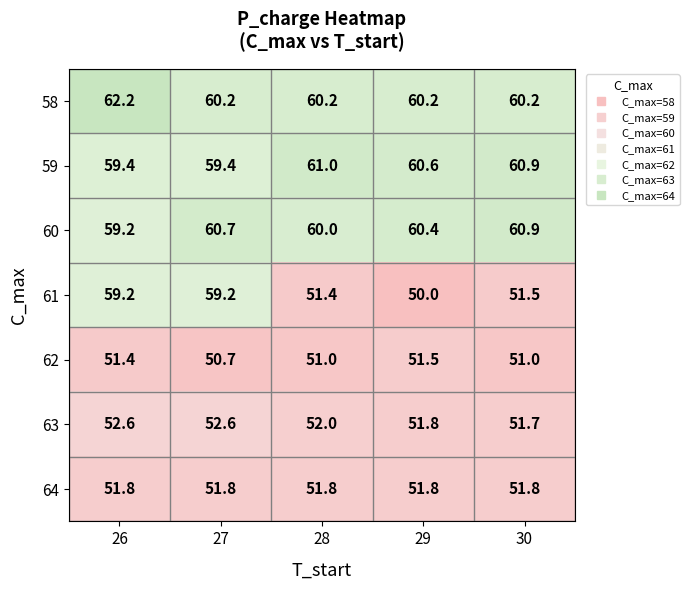

At which category is the sum across all series the highest?

26